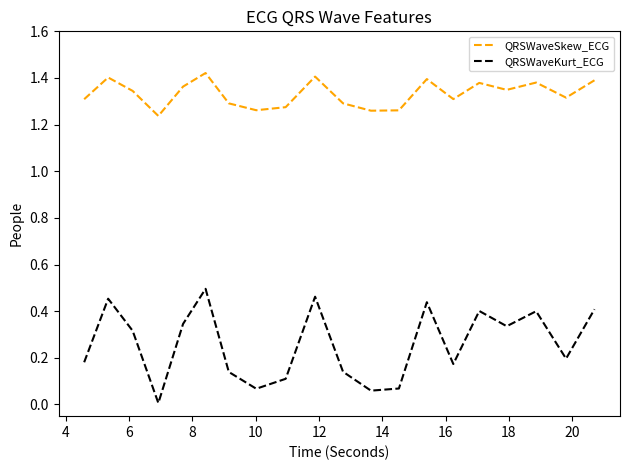

True or false: QRSWaveKurt_ECG and QRSWaveSkew_ECG intersect in this chart.

False